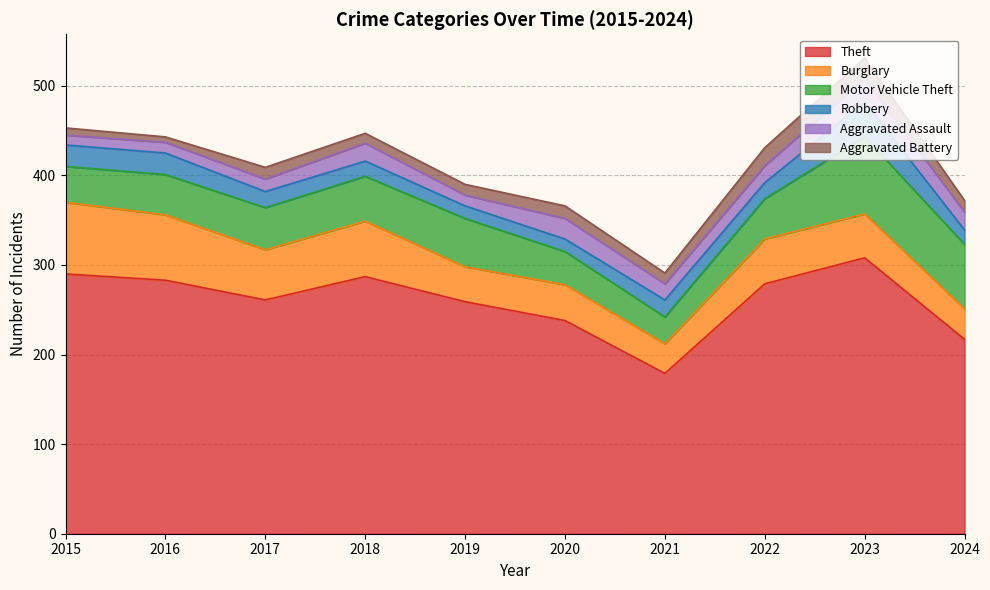

Which category has the lowest value in the Motor Vehicle Theft series?

2021